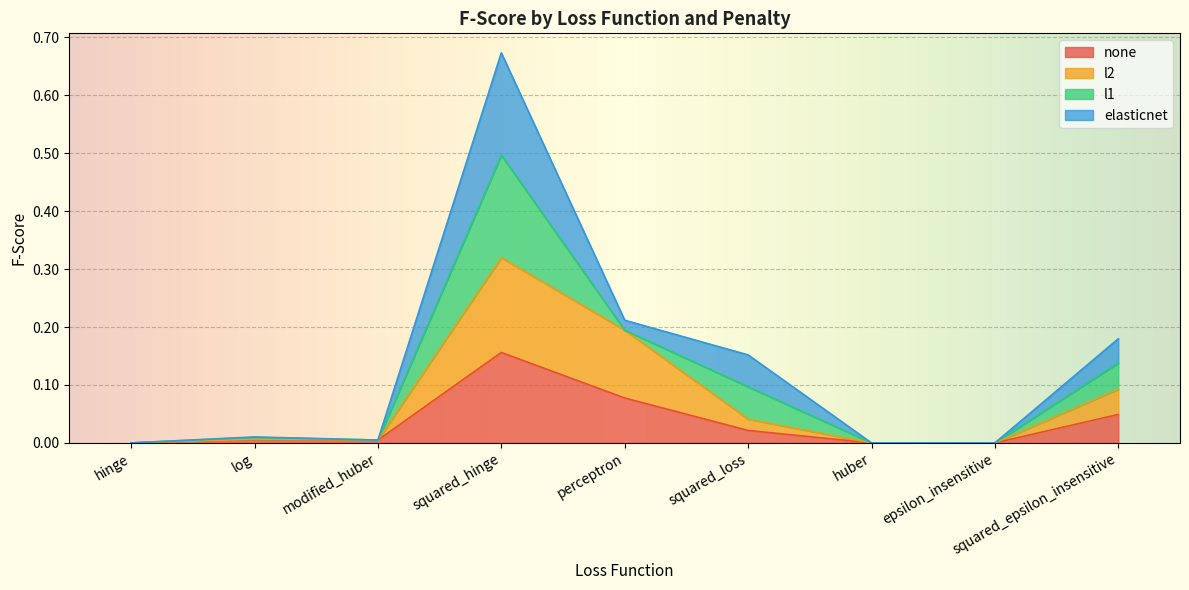

True or false: l2 and none cross at least once.

False